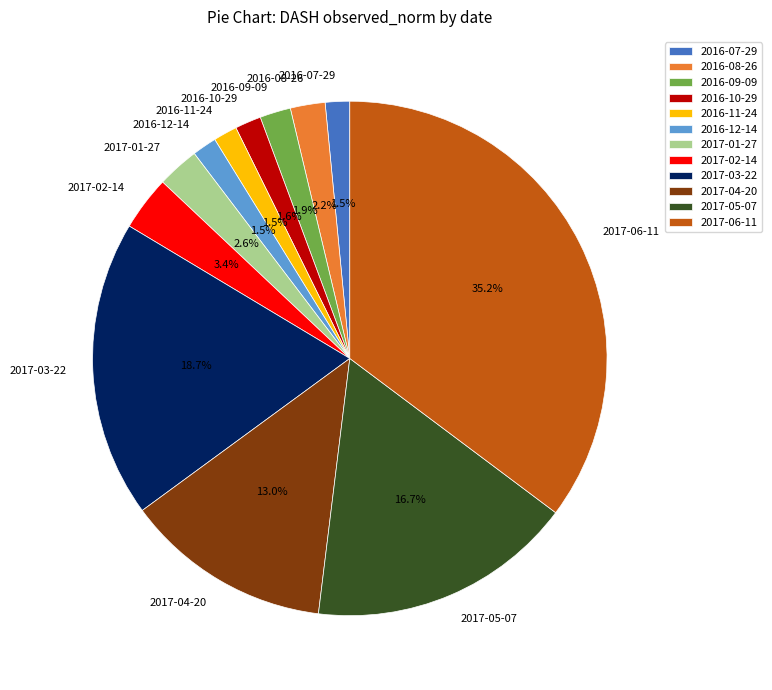

To the nearest percent, what is the average slice percentage?

8%